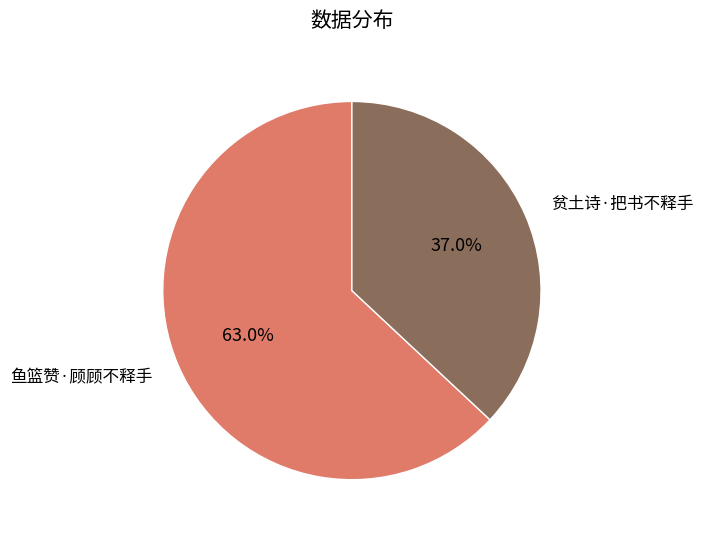

Which has a higher value, 贫土诗·把书不释手 or 鱼篮赞·顾顾不释手?

鱼篮赞·顾顾不释手